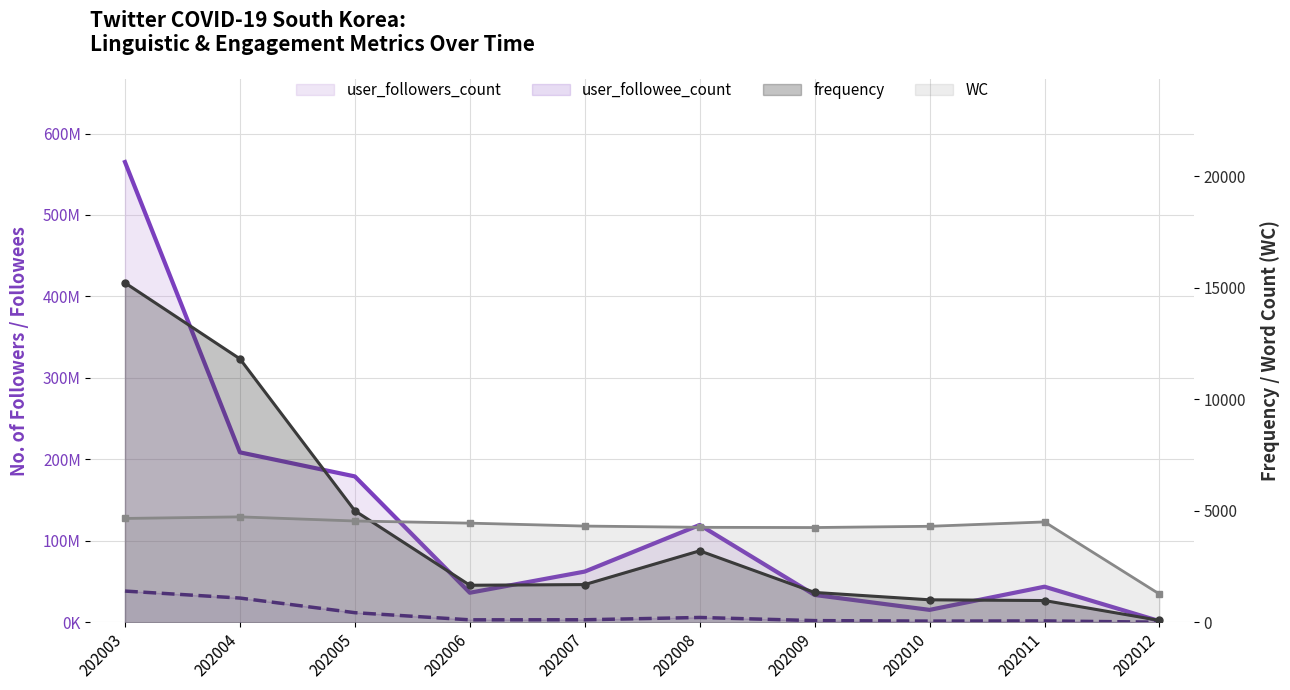

The WC series shows 4315 at 202007. True or false?

True